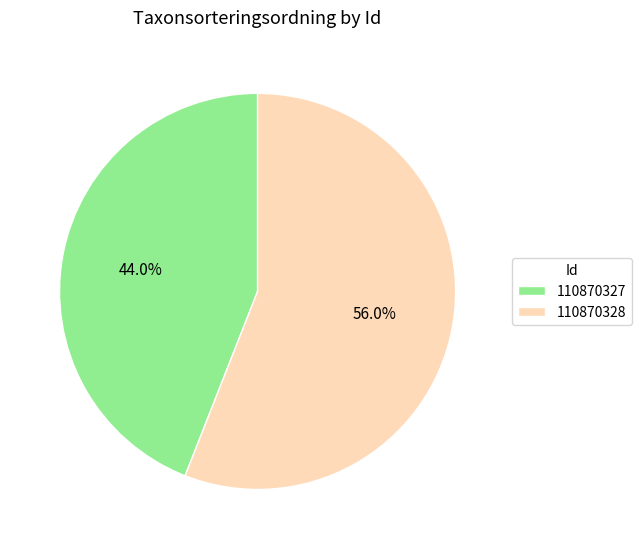

Which category has the biggest portion of the pie?

110870328